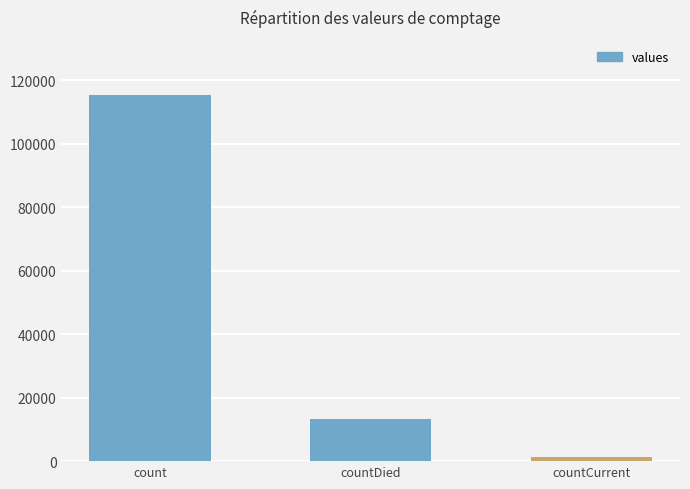

What is the change in value from count to countDied?

-102036